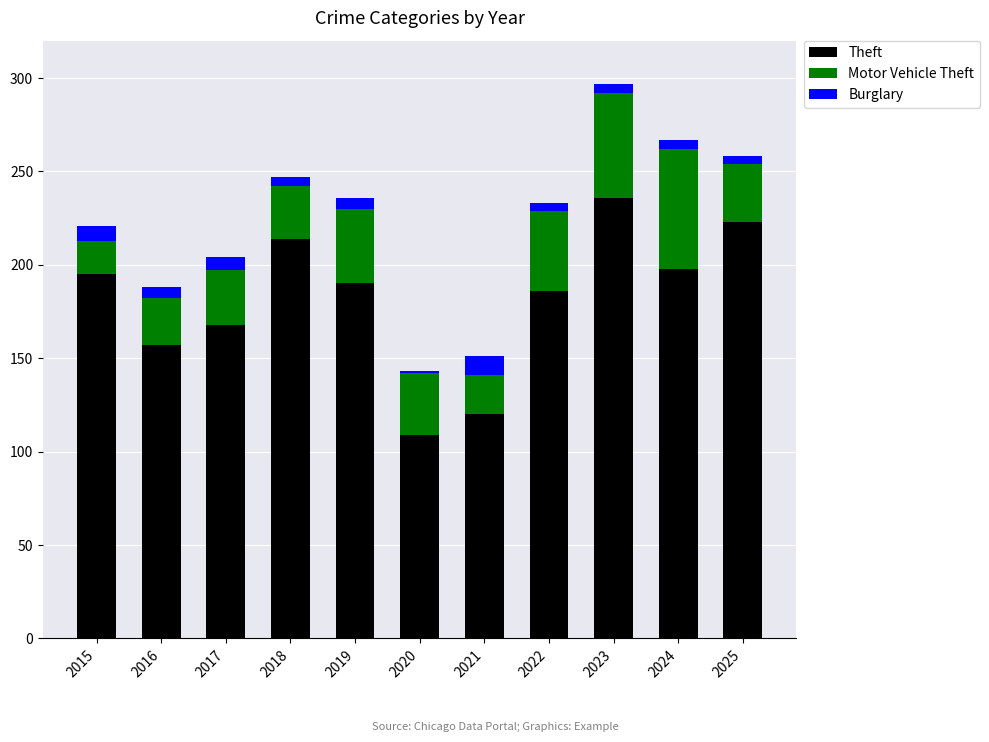

At which category is the sum across all series the highest?

2023